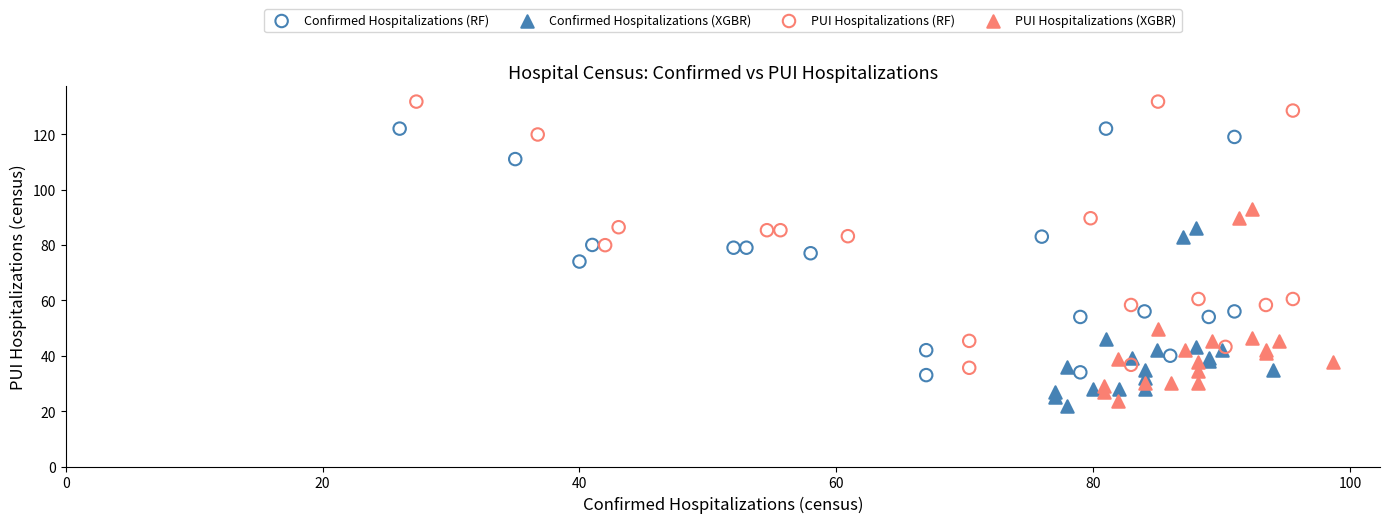

Which series has the widest spread of Y values?

PUI Hospitalizations (RF)